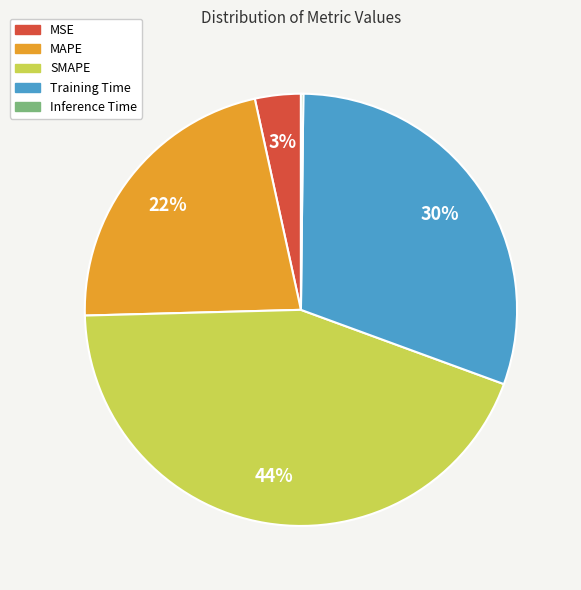

Which category has the biggest portion of the pie?

SMAPE